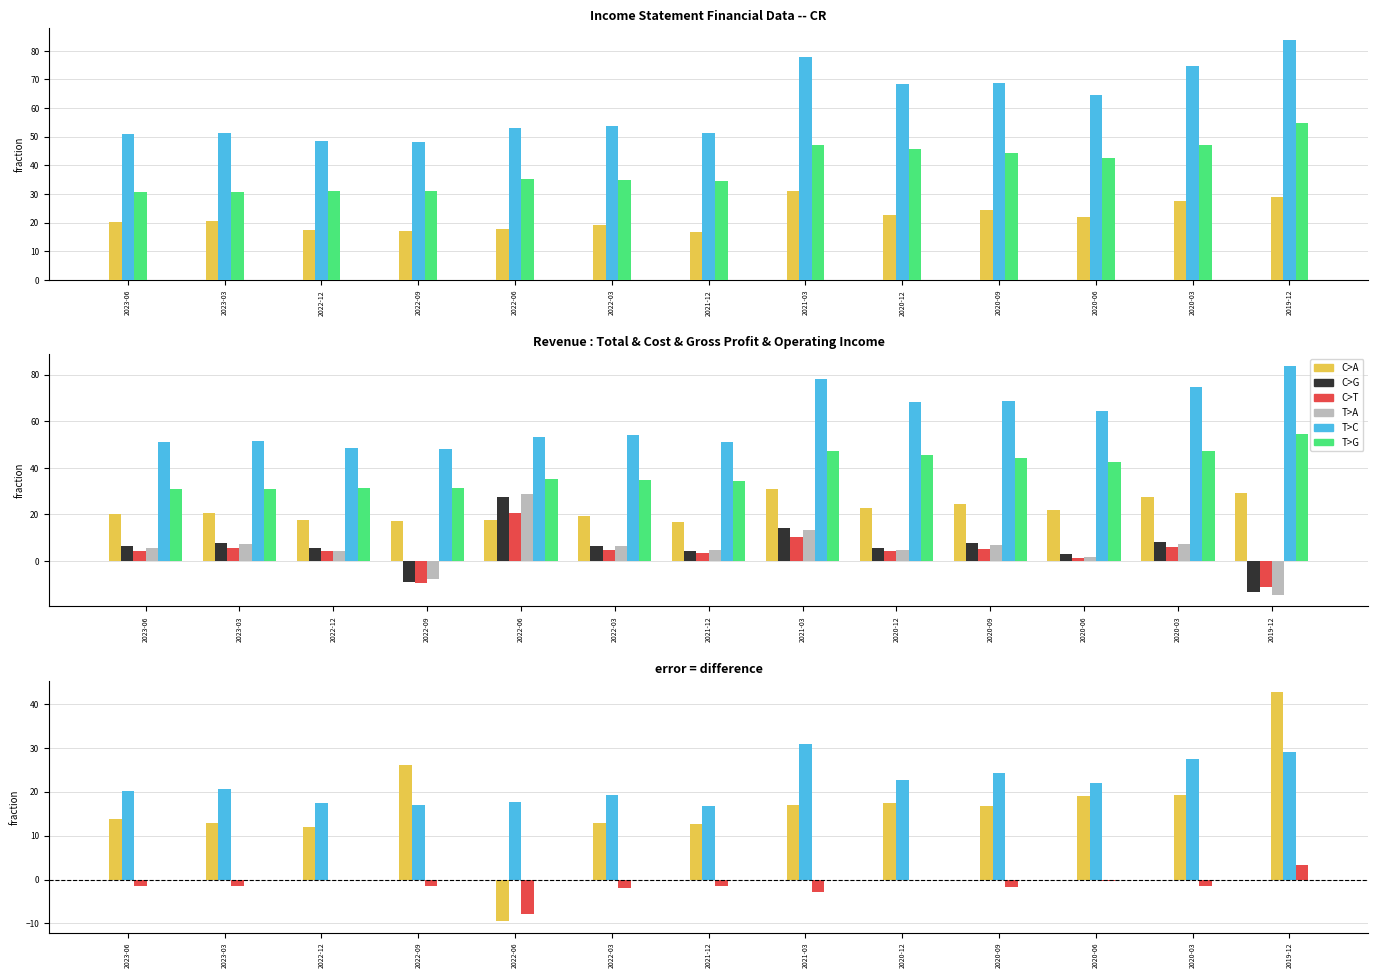

Which series has the widest spread of values?

C>A